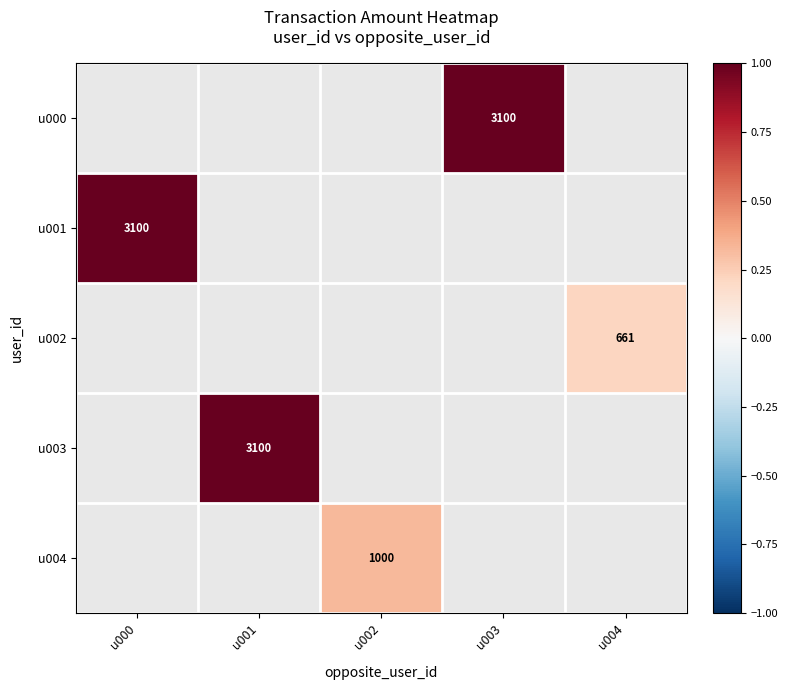

Is it true that u001 equals 3100 at u000?

True